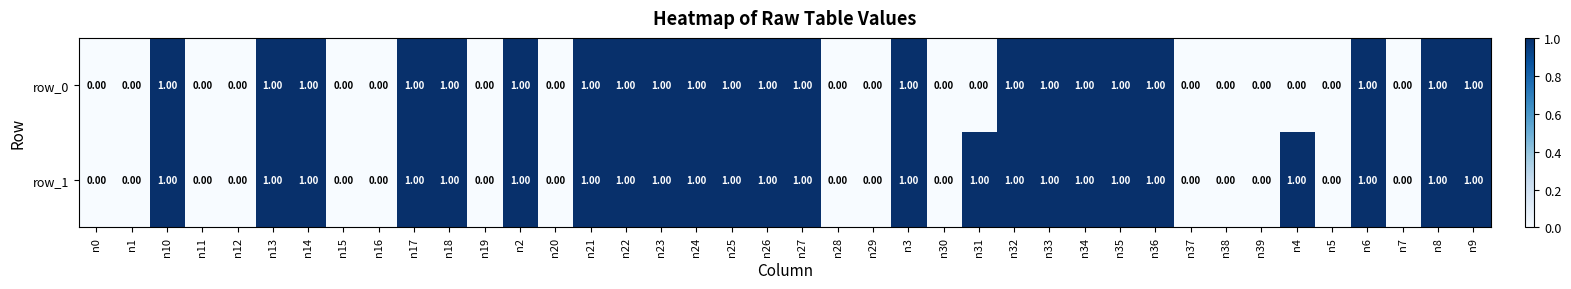

What is the sum of all row_0 values?

22